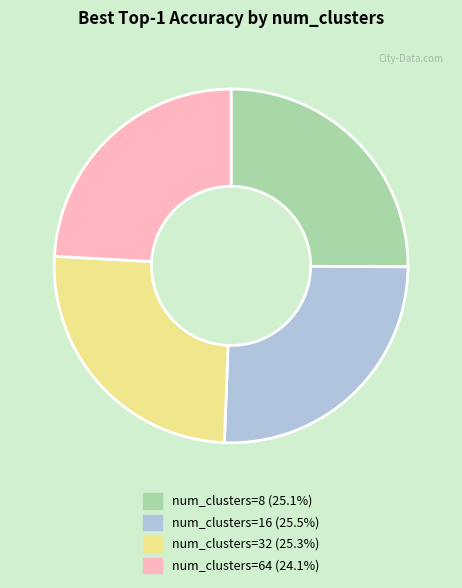

Does any single category account for the majority?

No